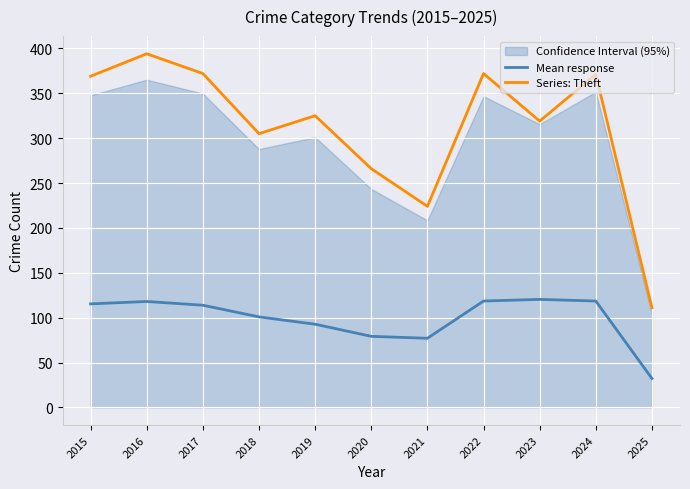

True or false: Series: Theft has a value of 167.1 at 2016.

False